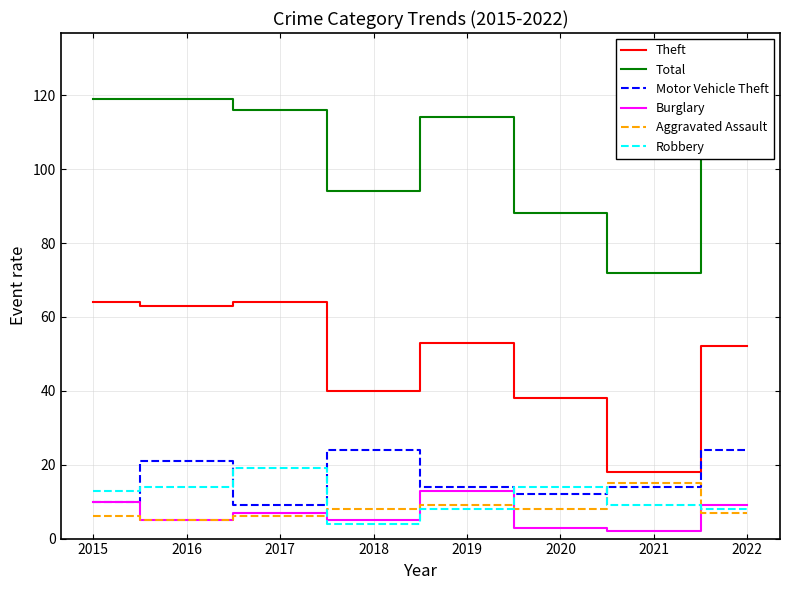

The value of Aggravated Assault at 2020 is 8. True or false?

True